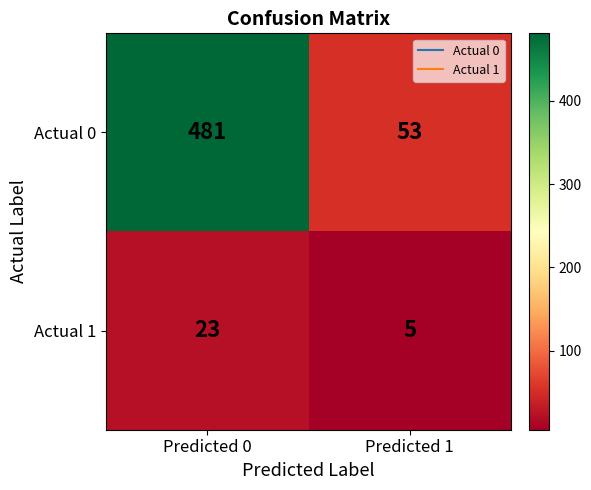

What is the difference between the Actual 1 values at Predicted 0 and Predicted 1?

18